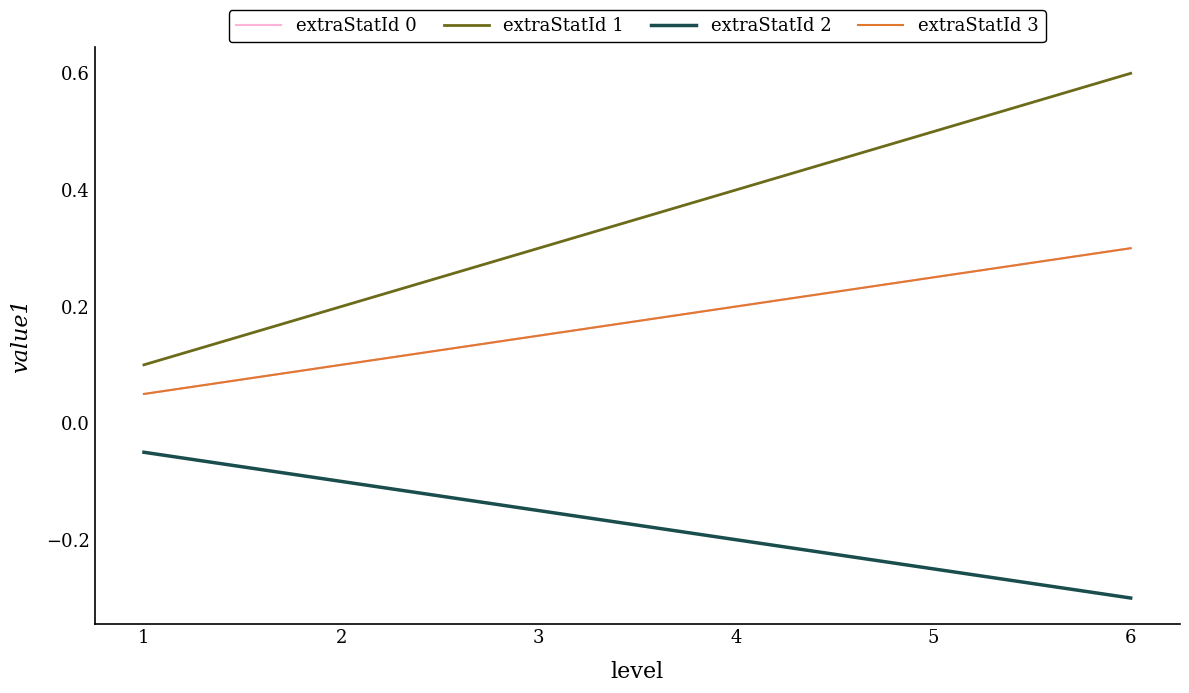

True or false: extraStatId 2 has a value of -0.1 at 4.

False